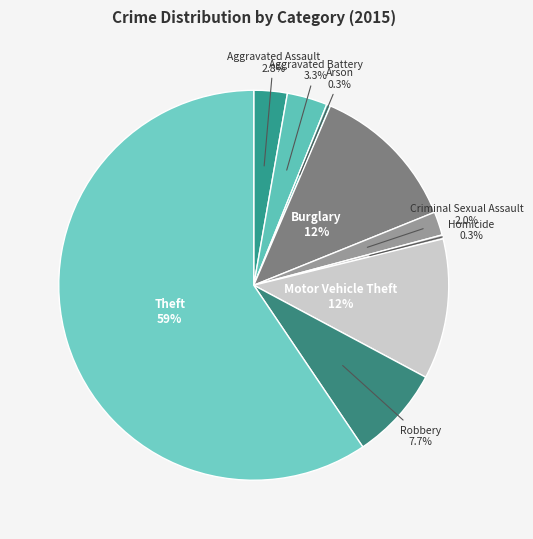

Which category accounts for the majority?

Theft